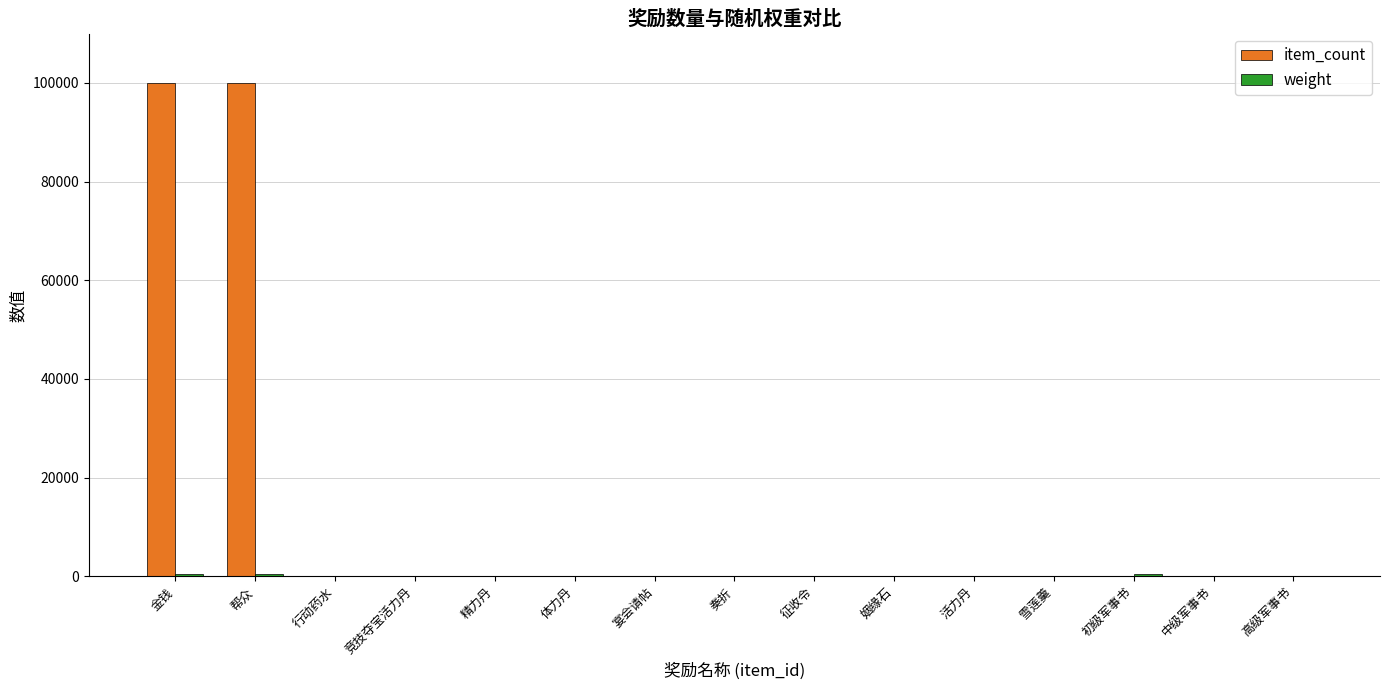

Which series has the largest total across all categories?

item_count